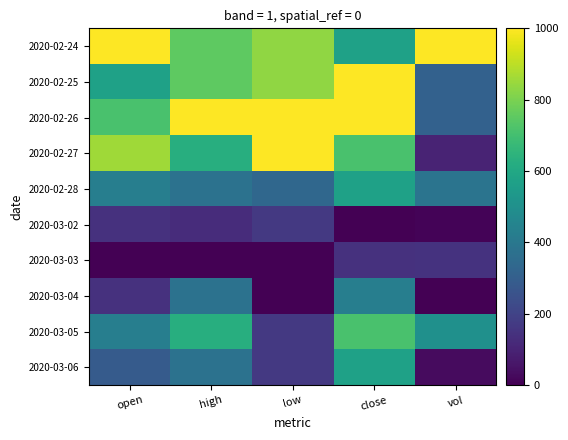

At how many categories does at least one series exceed 0?

5